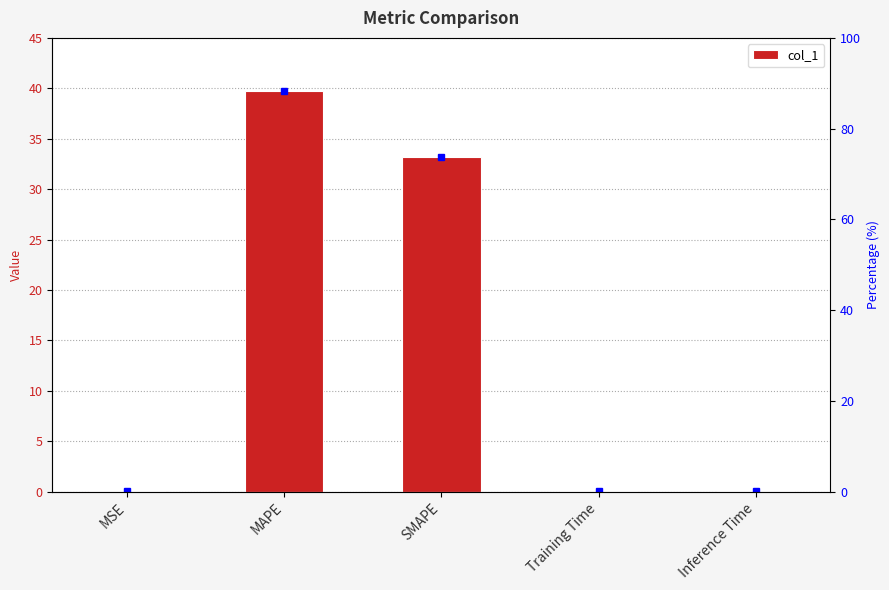

What position from the right is MAPE?

4